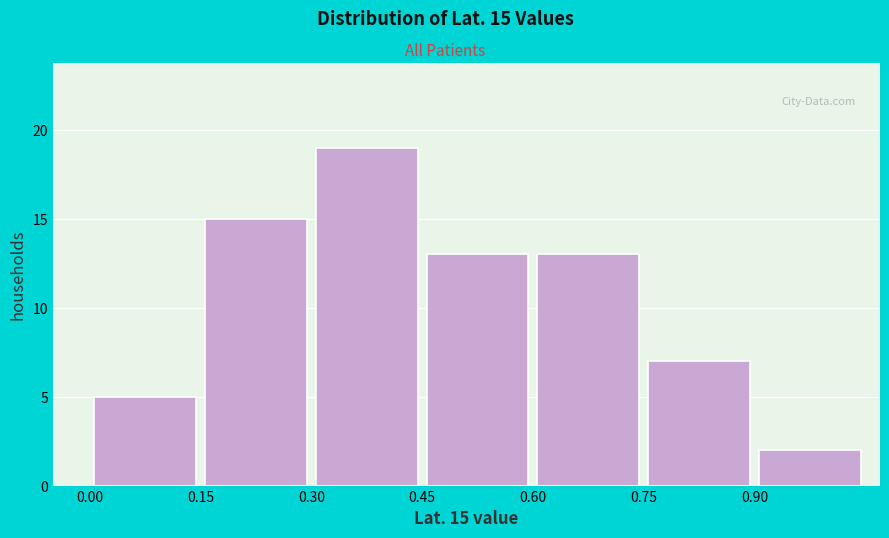

Over which range of the x-axis is the bar tallest?

0.30 to 0.45